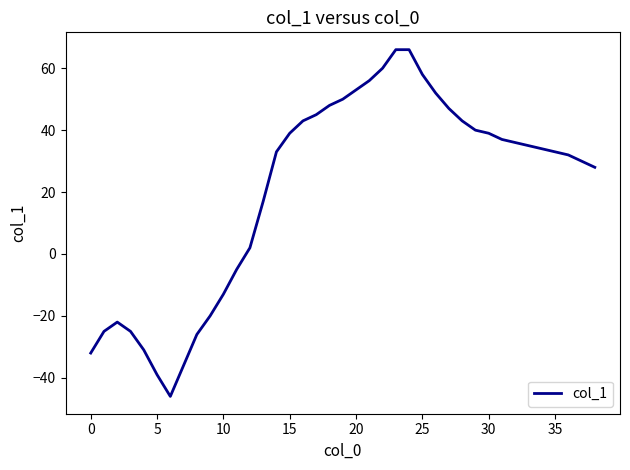

What is the difference between the maximum and minimum values?

112